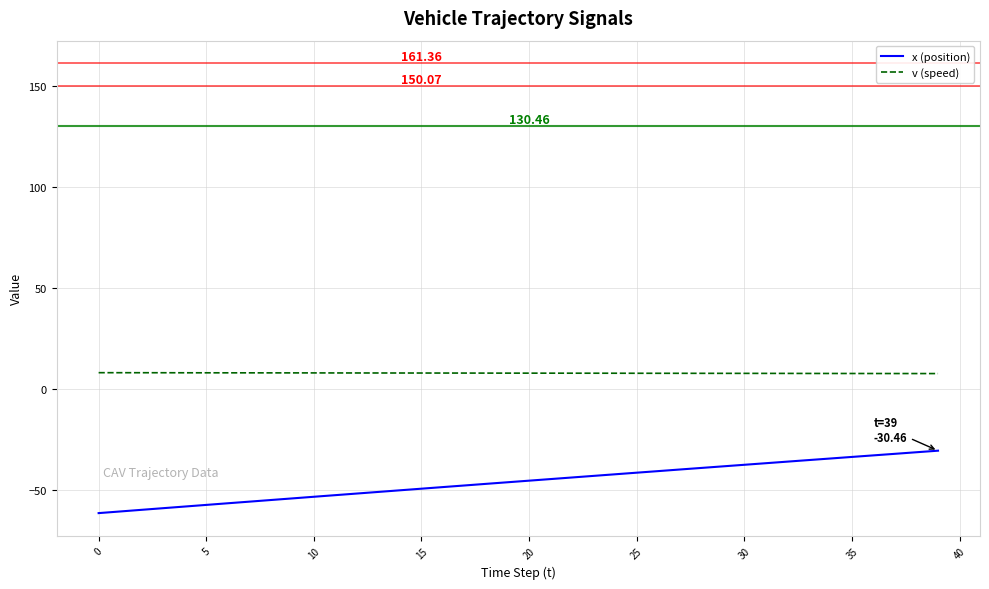

Rank the series by their maximum value, from lowest to highest.

x (position), v (speed)